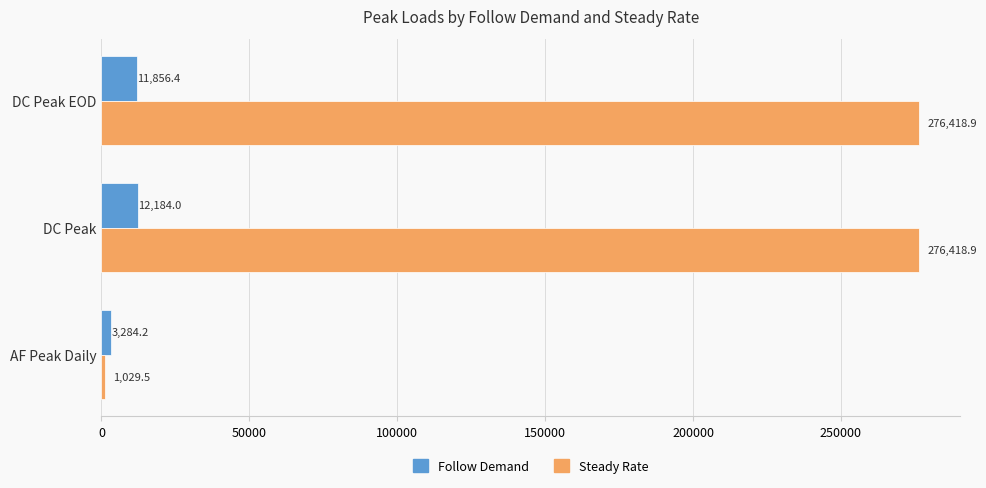

At which category is the sum across all series the highest?

DC Peak